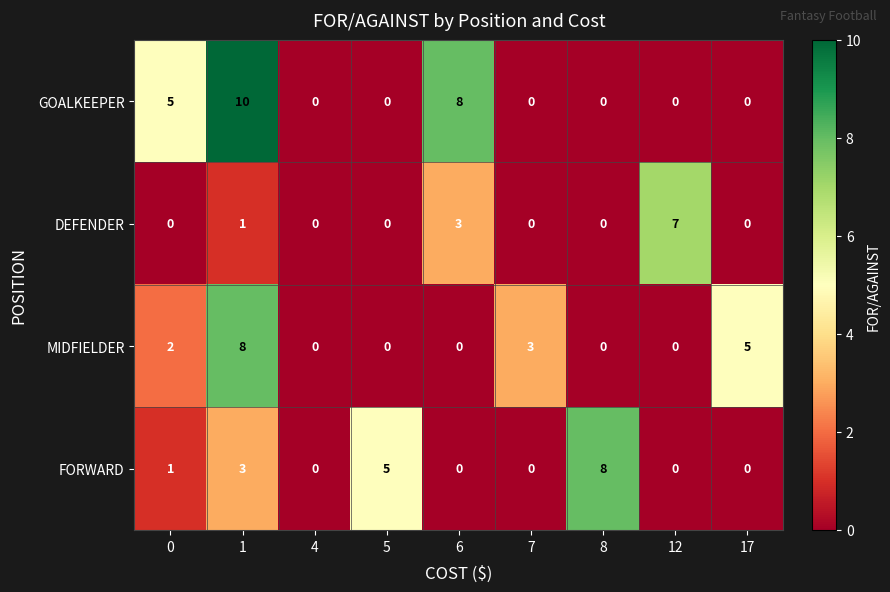

At which label is DEFENDER closest to 3?

6